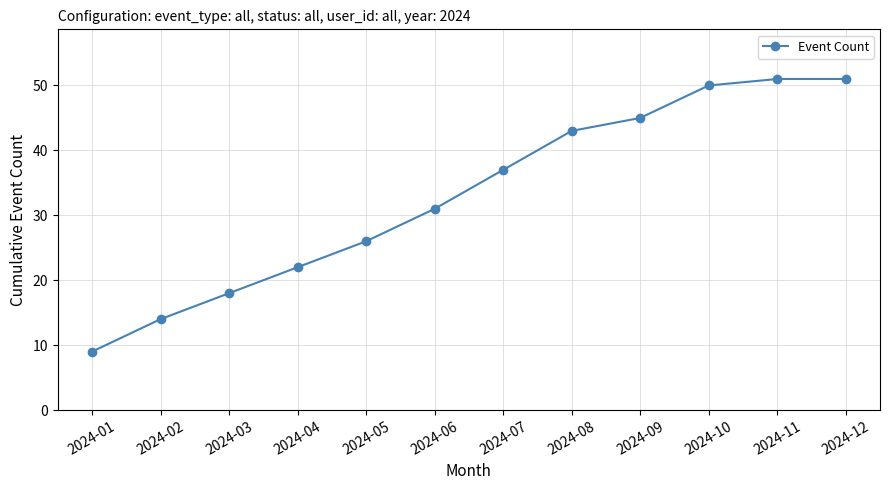

What is the minimum value shown in the chart?

9